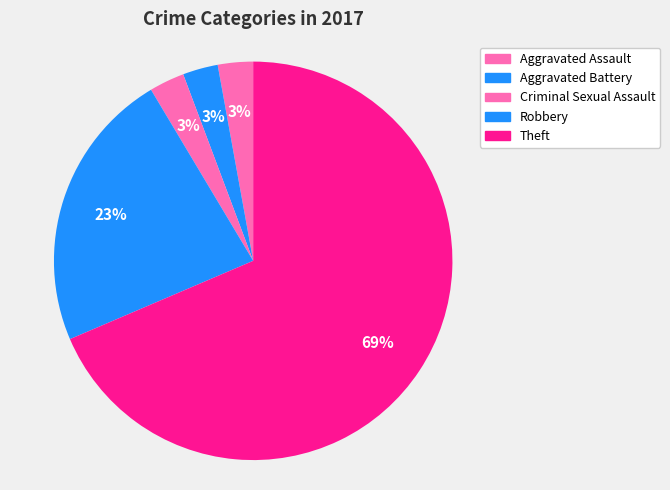

How many segments does this pie chart have?

5